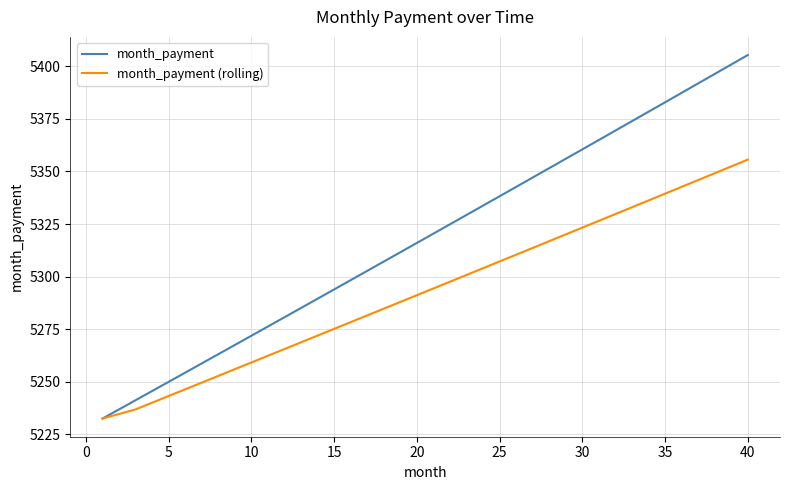

Which series has the largest total across all categories?

month_payment